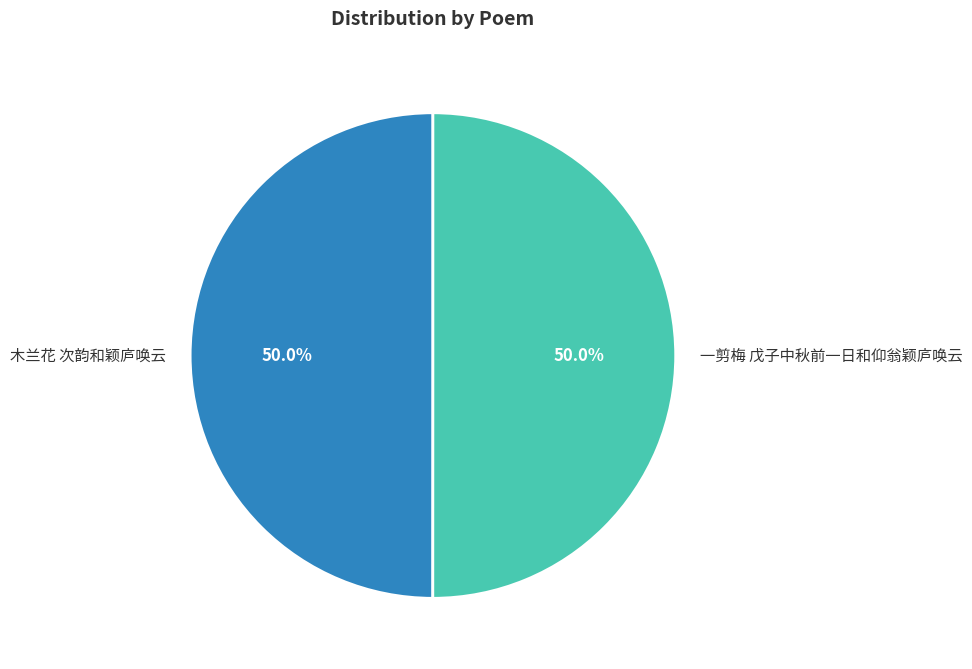

What percentage do 木兰花 次韵和颖庐唤云 and 一剪梅 戊子中秋前一日和仰翁颖庐唤云 together represent?

100.0%